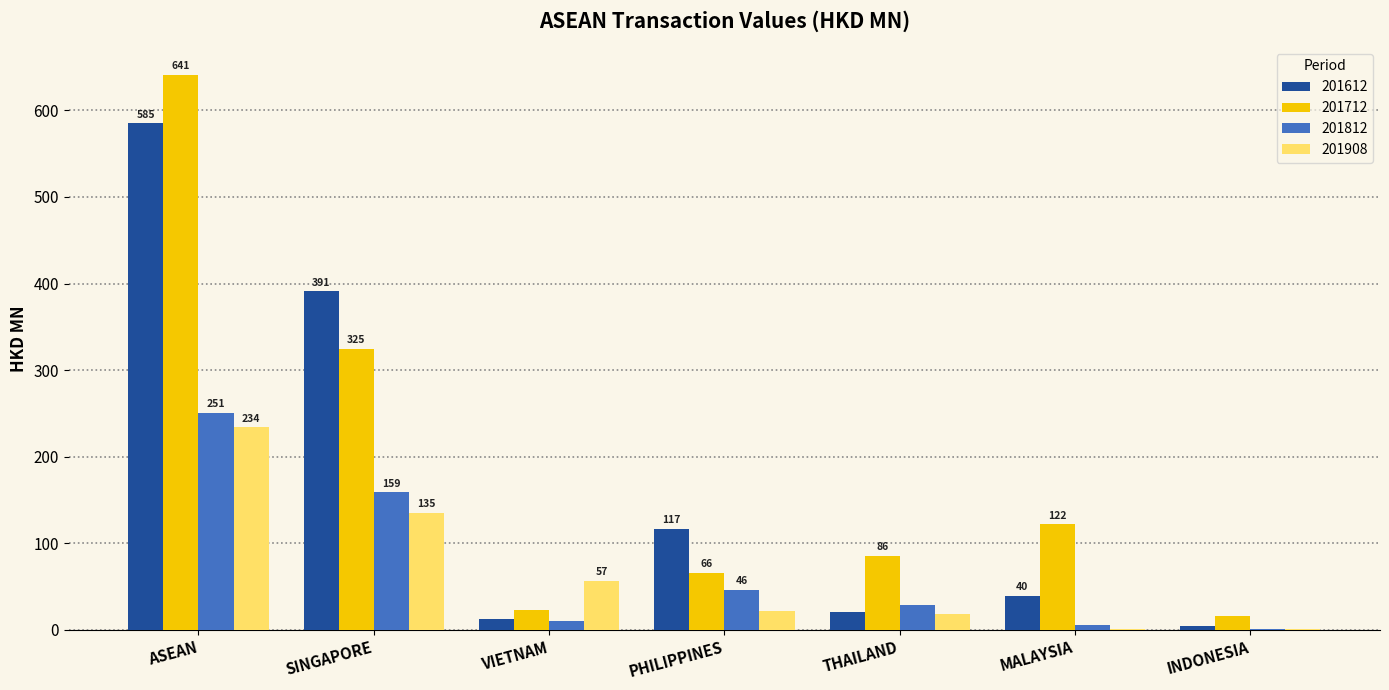

The 201712 series shows 105.8 at PHILIPPINES. True or false?

False